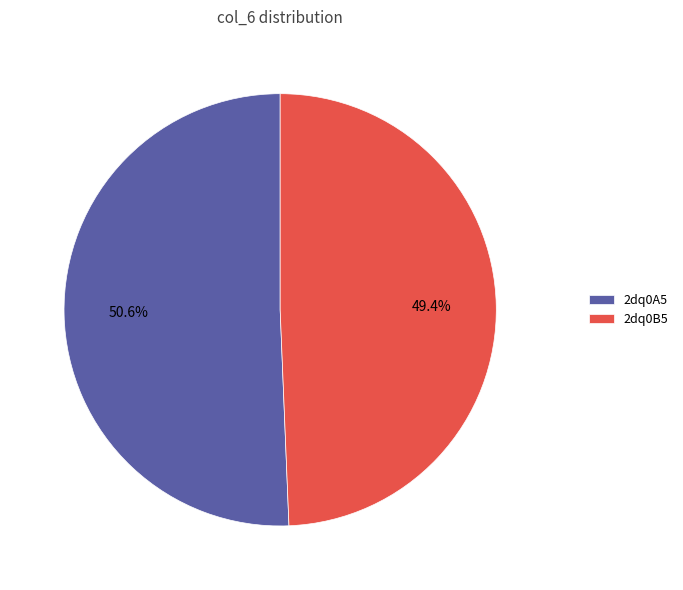

Count the number of slices in the pie.

2